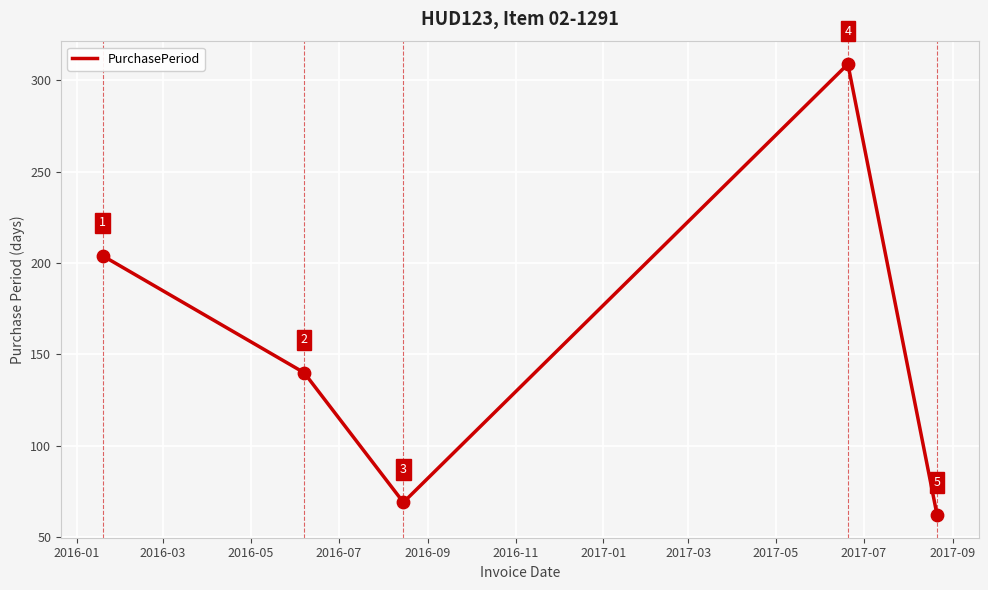

What is the greatest value displayed?

309